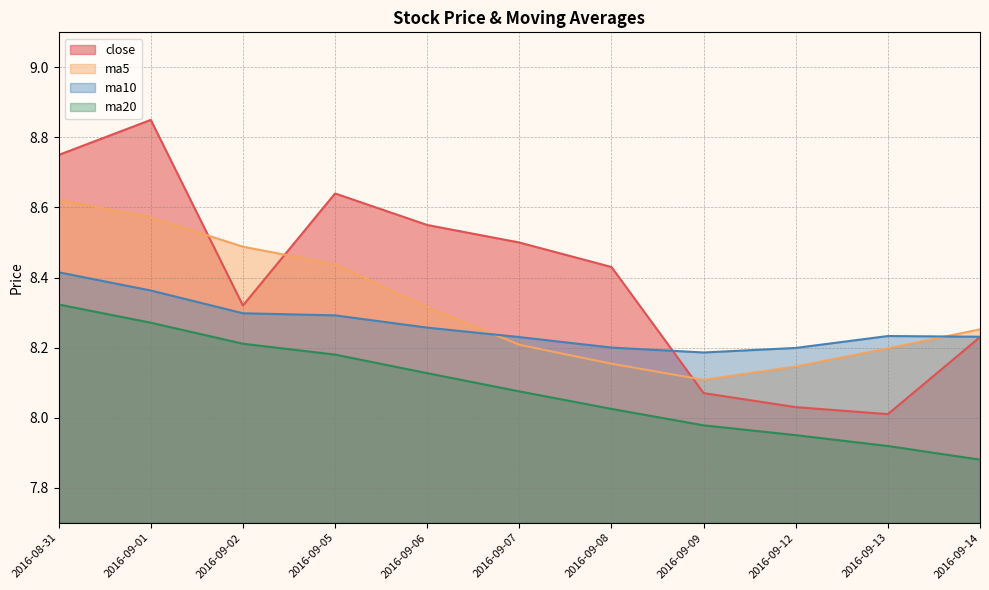

Rank the series by their average value, from lowest to highest.

ma20, ma10, ma5, close